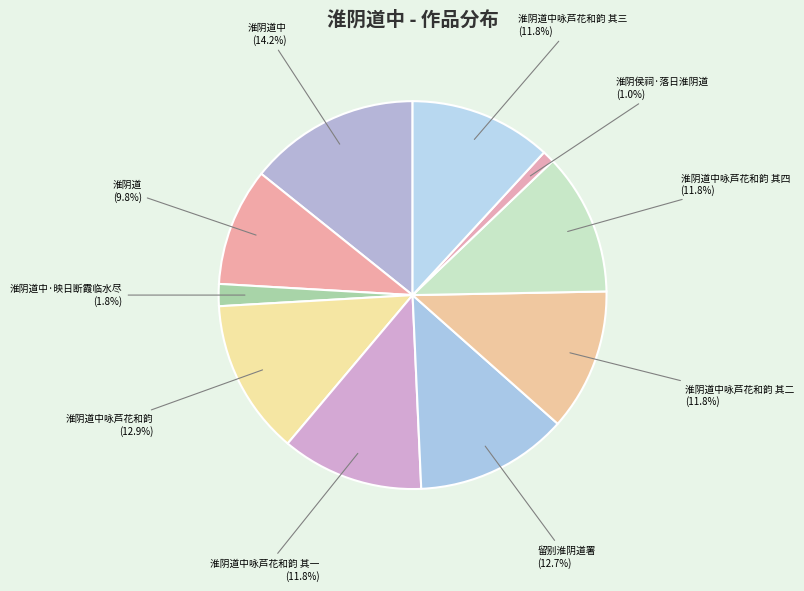

To the nearest percent, what is the difference between the largest and smallest slice percentages?

13%